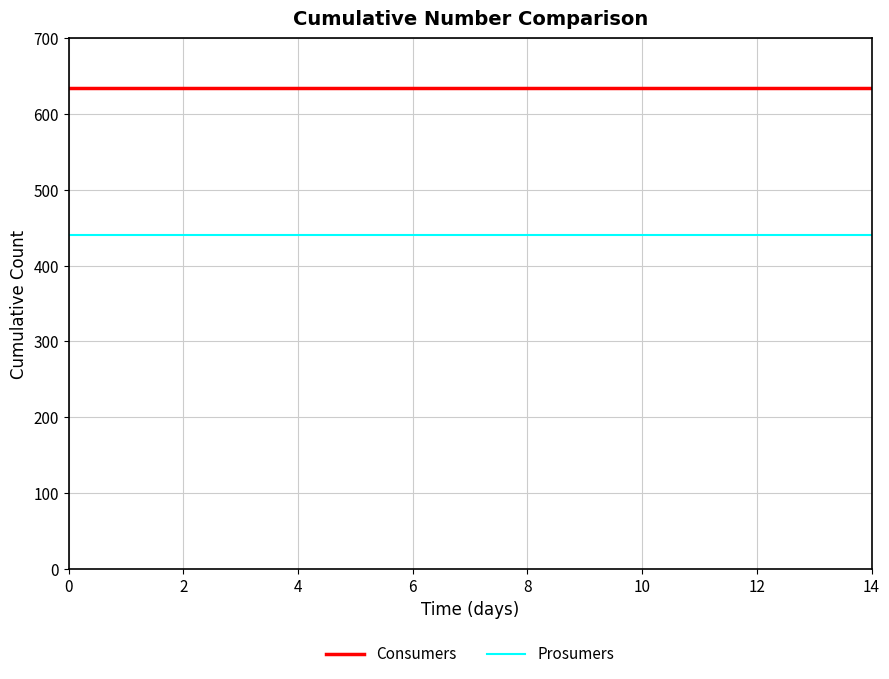

Rank the series by their average value, from lowest to highest.

Prosumers, Consumers